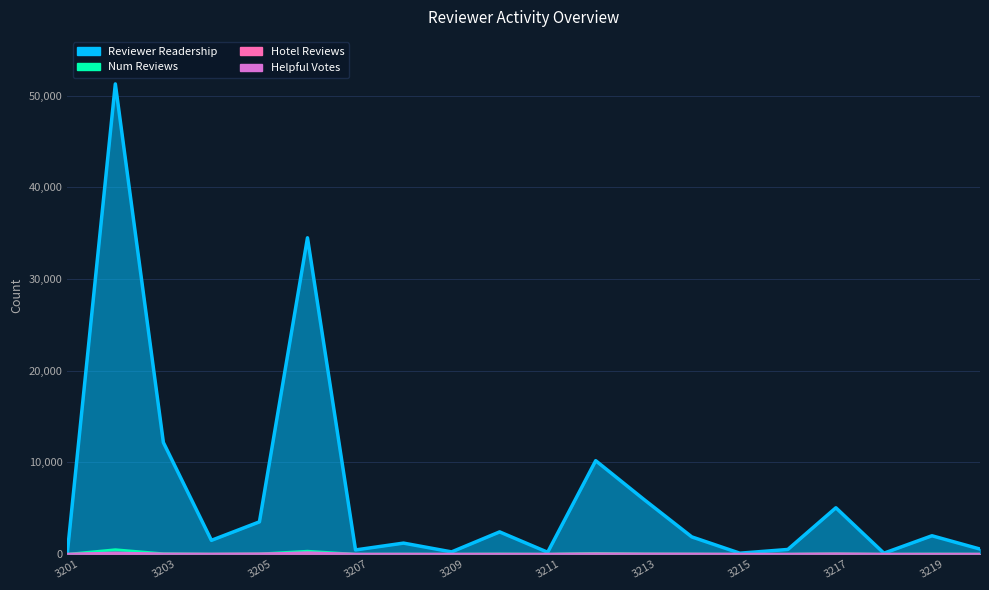

Which category has the highest value in the reviewer_num_hotel_reviews series?

3202